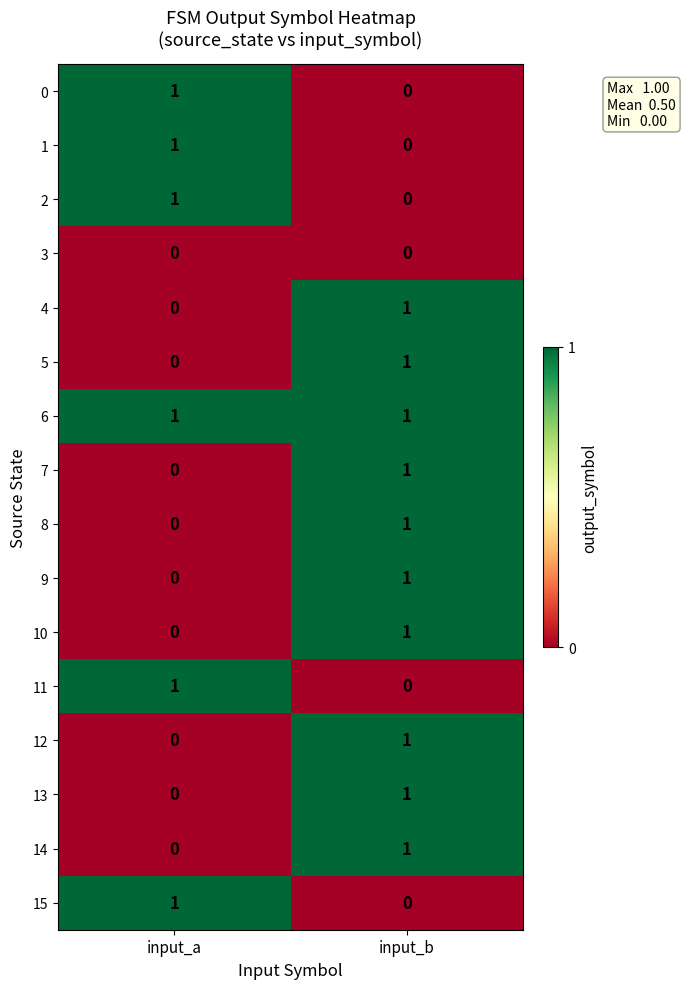

Which category has the highest value in the 8 series?

input_b